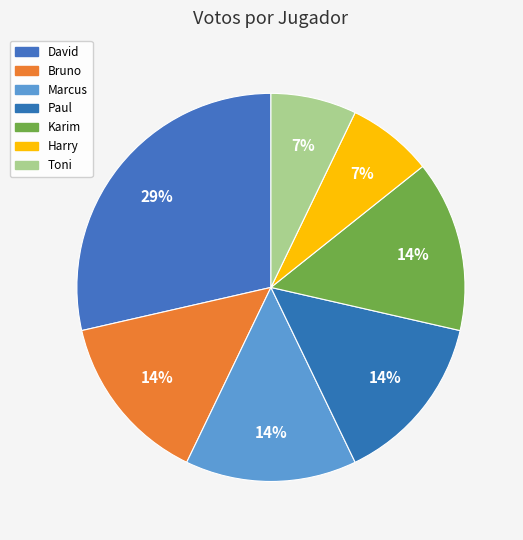

How many segments does this pie chart have?

7